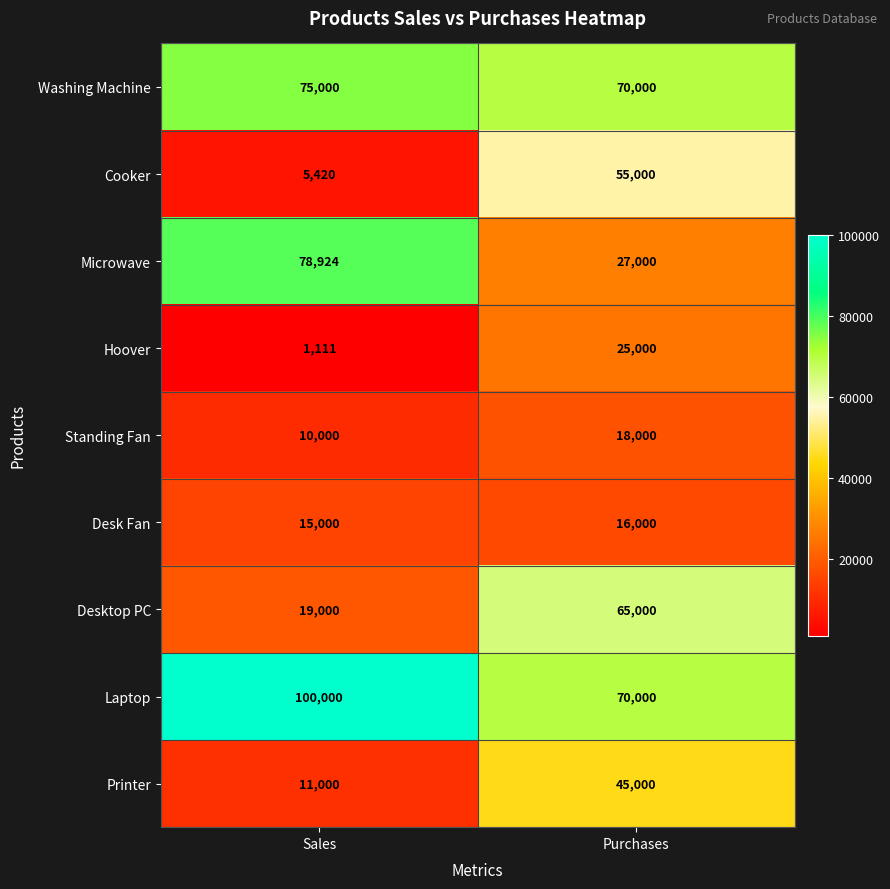

Which series has the widest spread of values?

Microwave